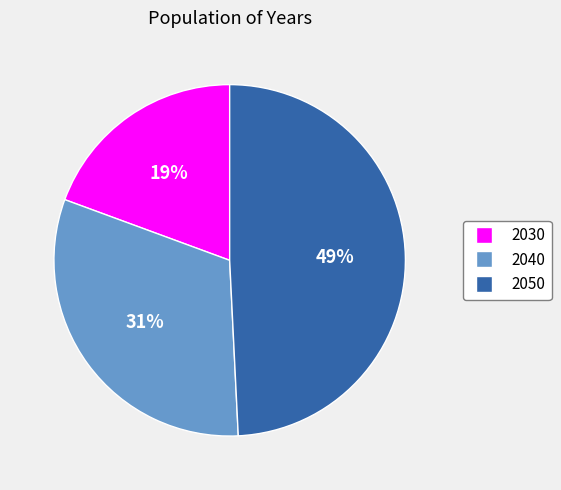

What percentage is the 2040 slice, to the nearest percent?

31%